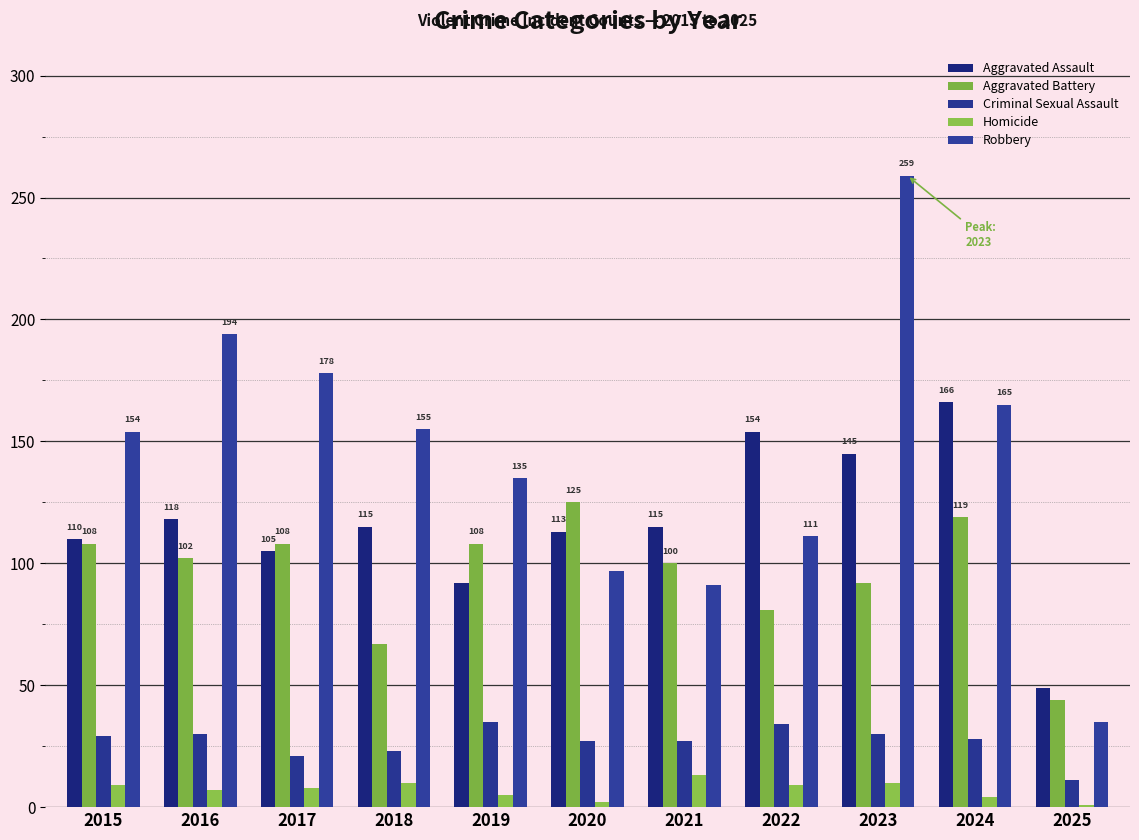

Rank the series at 2016 from highest to lowest value.

Robbery, Aggravated Assault, Aggravated Battery, Criminal Sexual Assault, Homicide